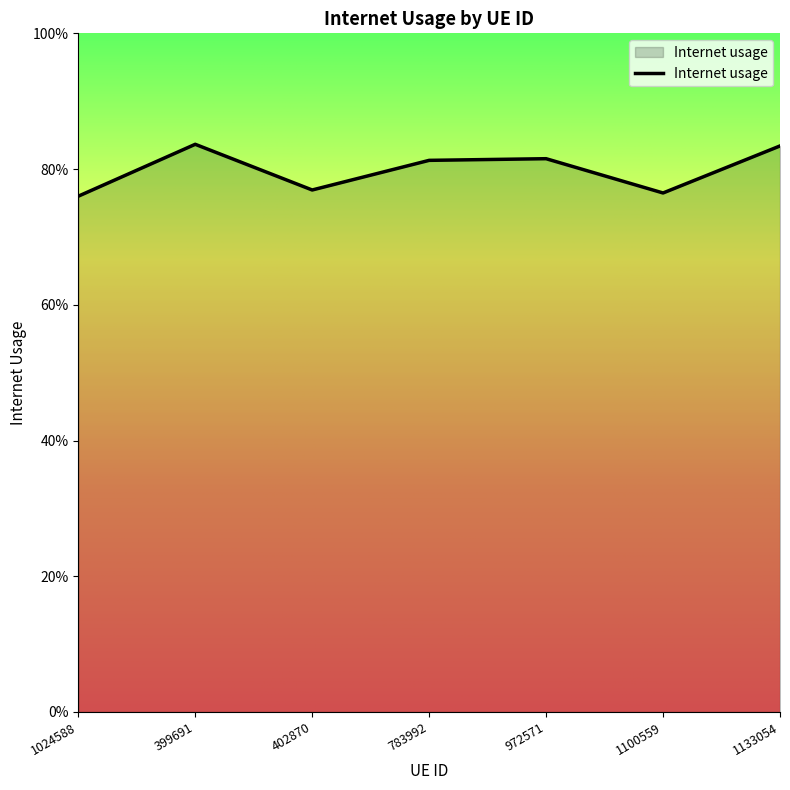

Is this an area chart (filled region under the line)?

Yes